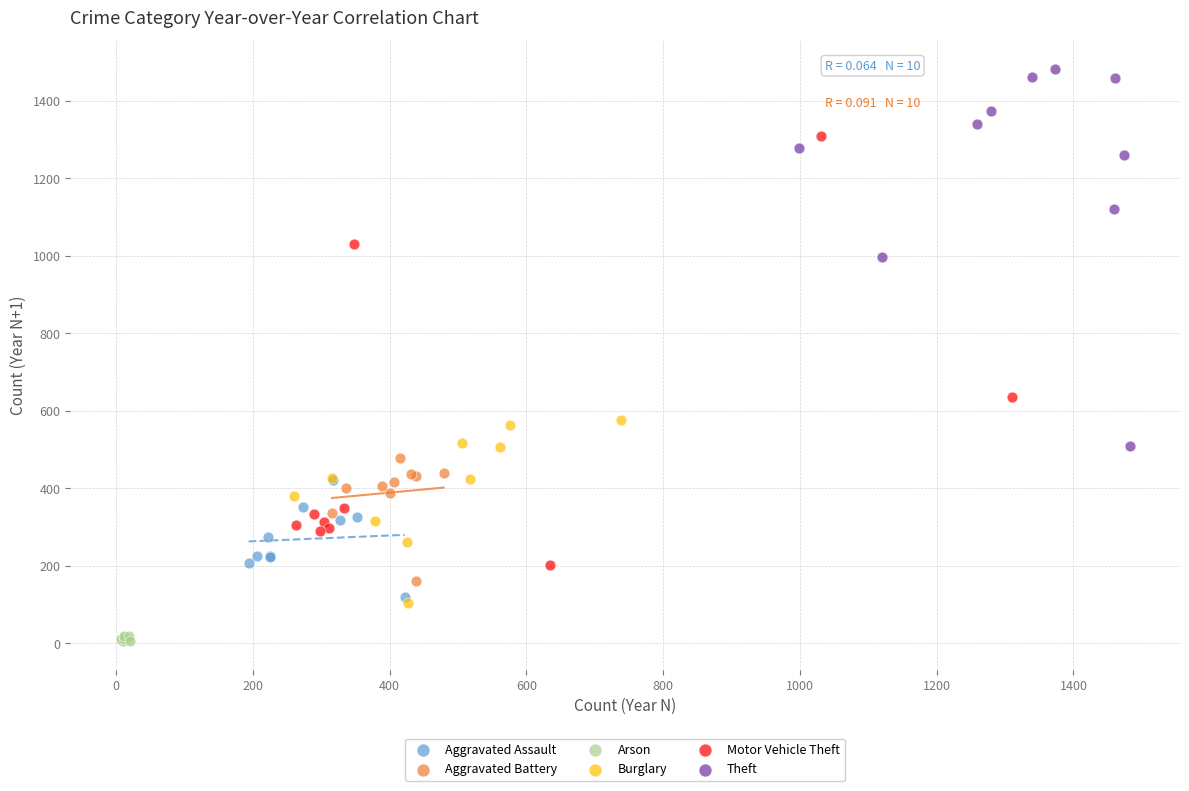

Which series has the largest Y range (max minus min)?

Motor Vehicle Theft